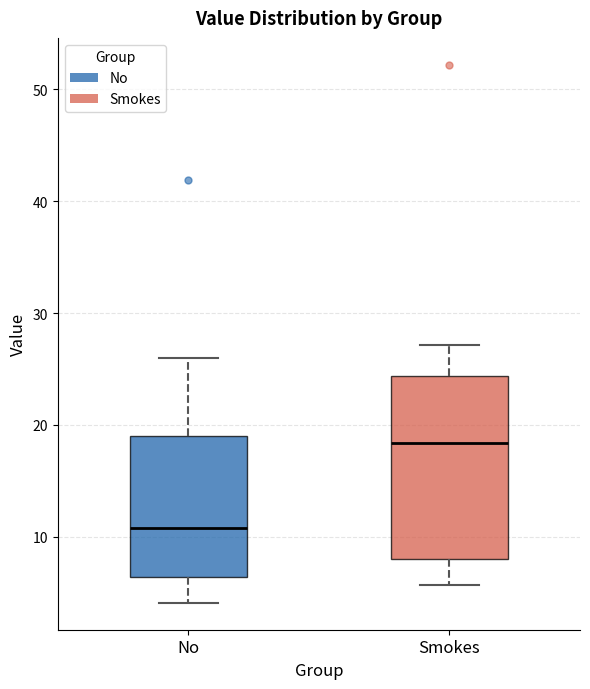

Reading left to right, transcribe this box plot: for each box, give where its median line is, the range the box spans, and where its two whiskers end, as read against the y-axis. The values are not printed on the chart, so give them approximately, as read against the axis.

No: median 11, box 6 to 19, whiskers 4 to 26
Smokes: median 18, box 8 to 24, whiskers 6 to 27